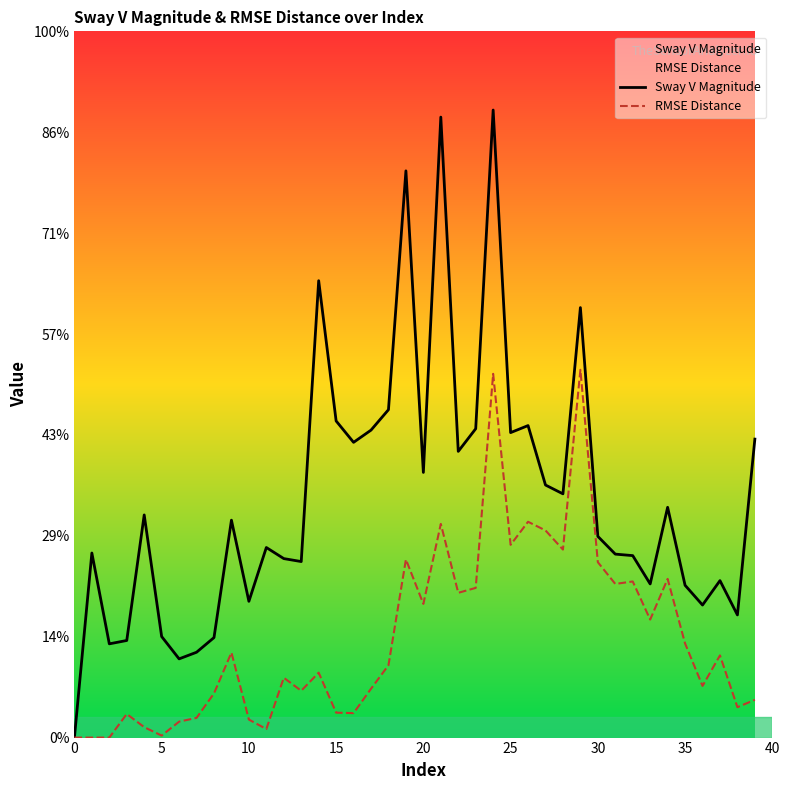

What is the label of the 33rd point from the left?

32